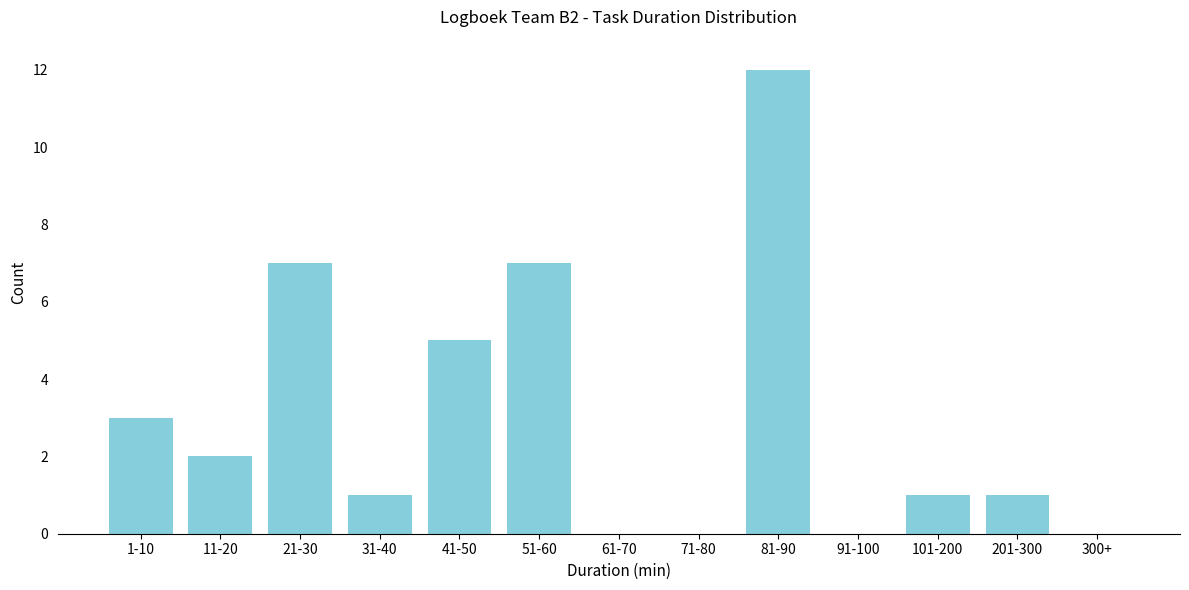

Reading left to right, extract all data points from this chart.

1-10=3	11-20=2	21-30=7	31-40=1	41-50=5	51-60=7	61-70=0	71-80=0	81-90=12	91-100=0	101-200=1	201-300=1	300+=0